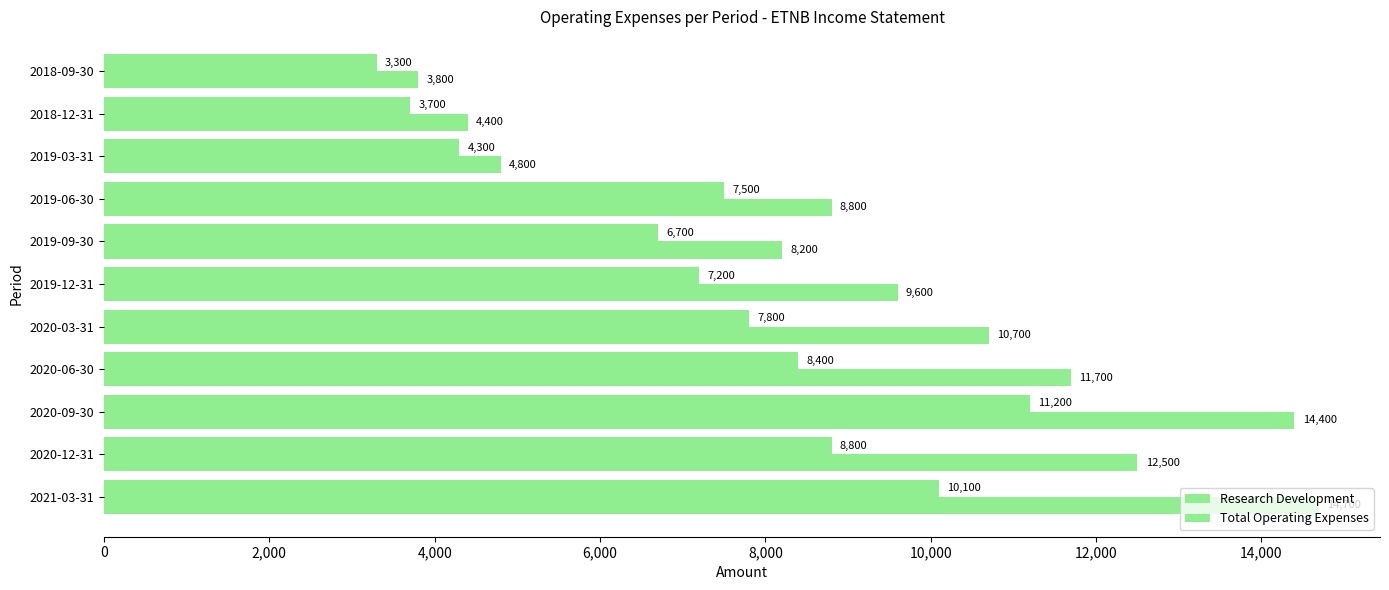

How many data points in Total Operating Expenses are less than 9600?

5